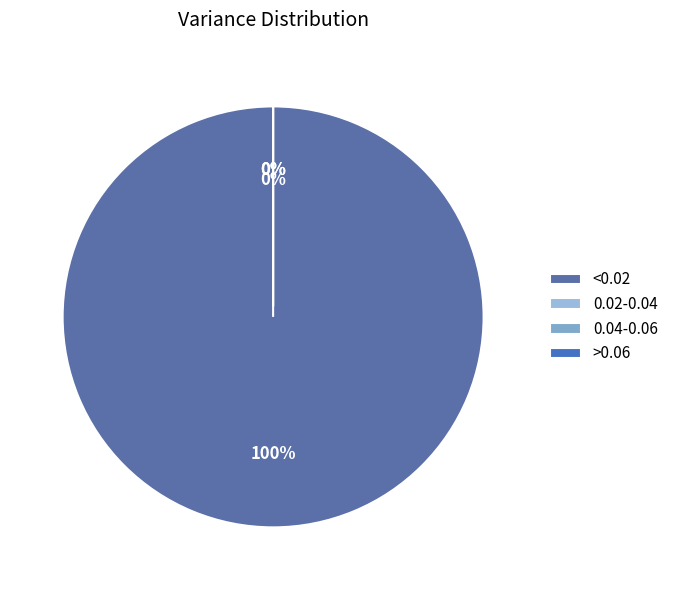

Is there any slice that represents more than half of the pie?

No